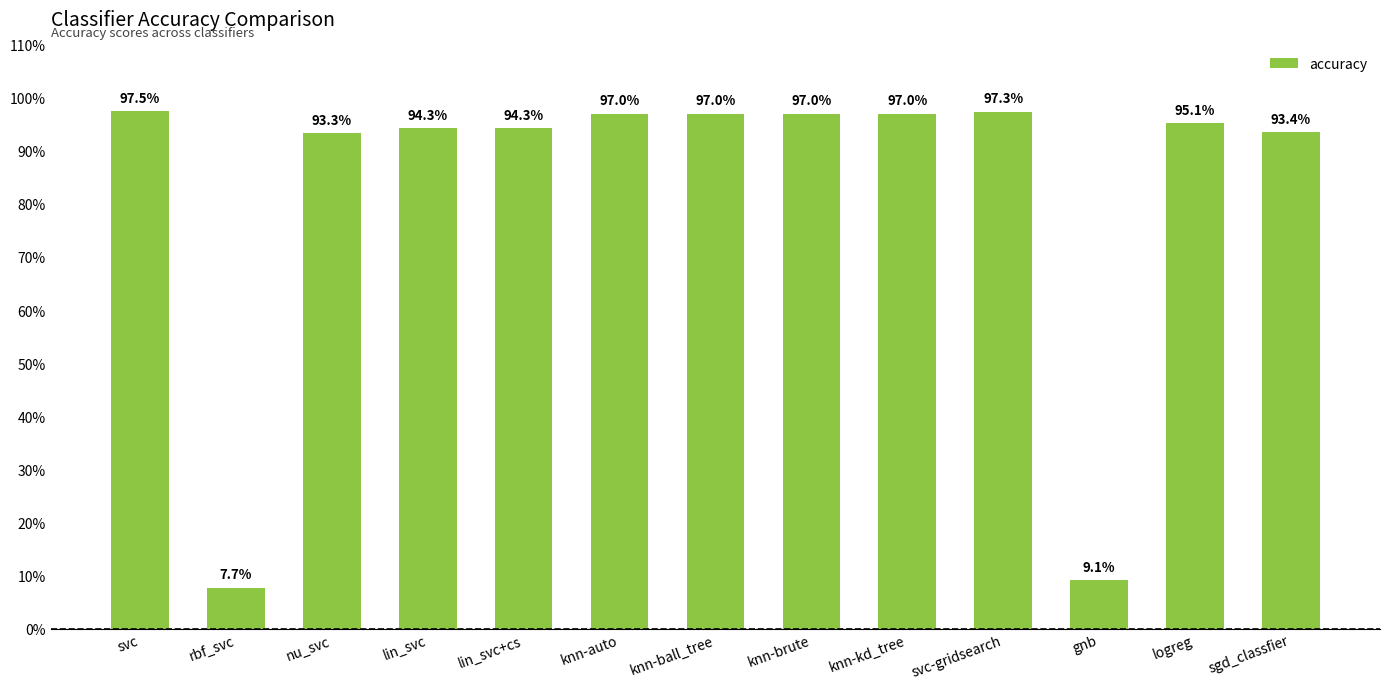

Reading left to right, extract all data points from this chart.

1.0	0.1	0.9	0.9	0.9	1.0	1.0	1.0	1.0	1.0	0.1	1.0	0.9